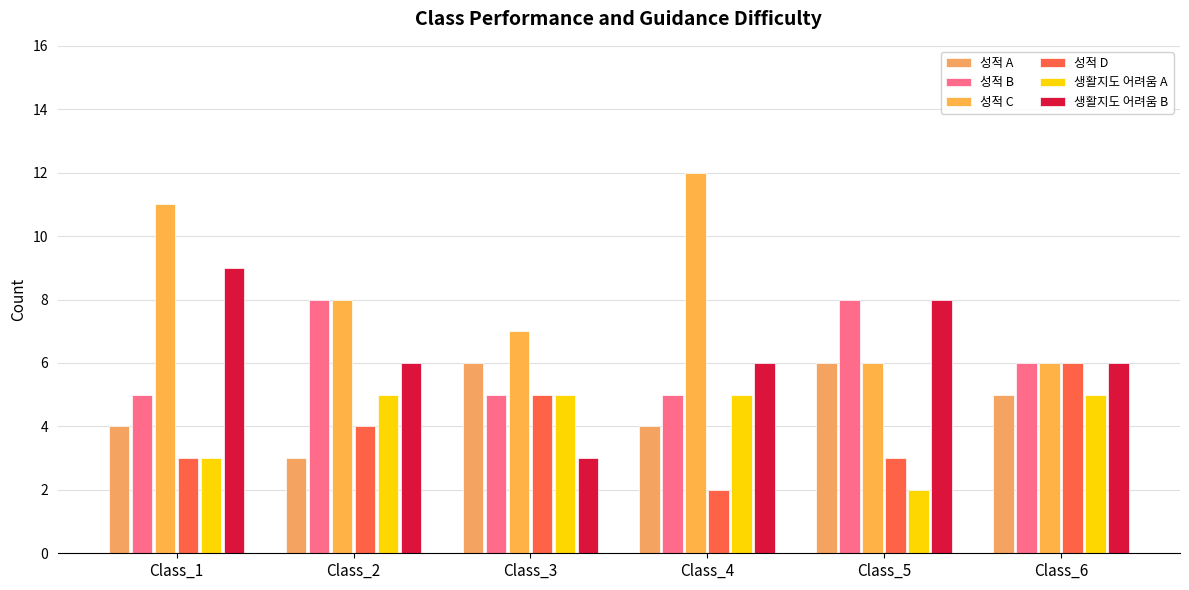

At which label does 생활지도 어려움 B first exceed 6?

Class_1